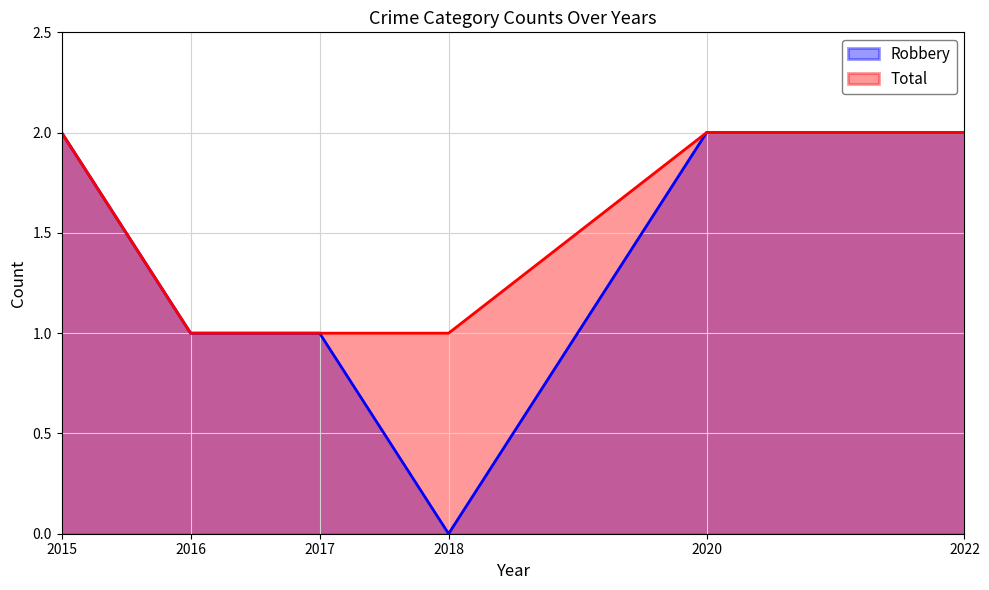

In Robbery, how many points are lower than both neighbors (excluding endpoints)?

1